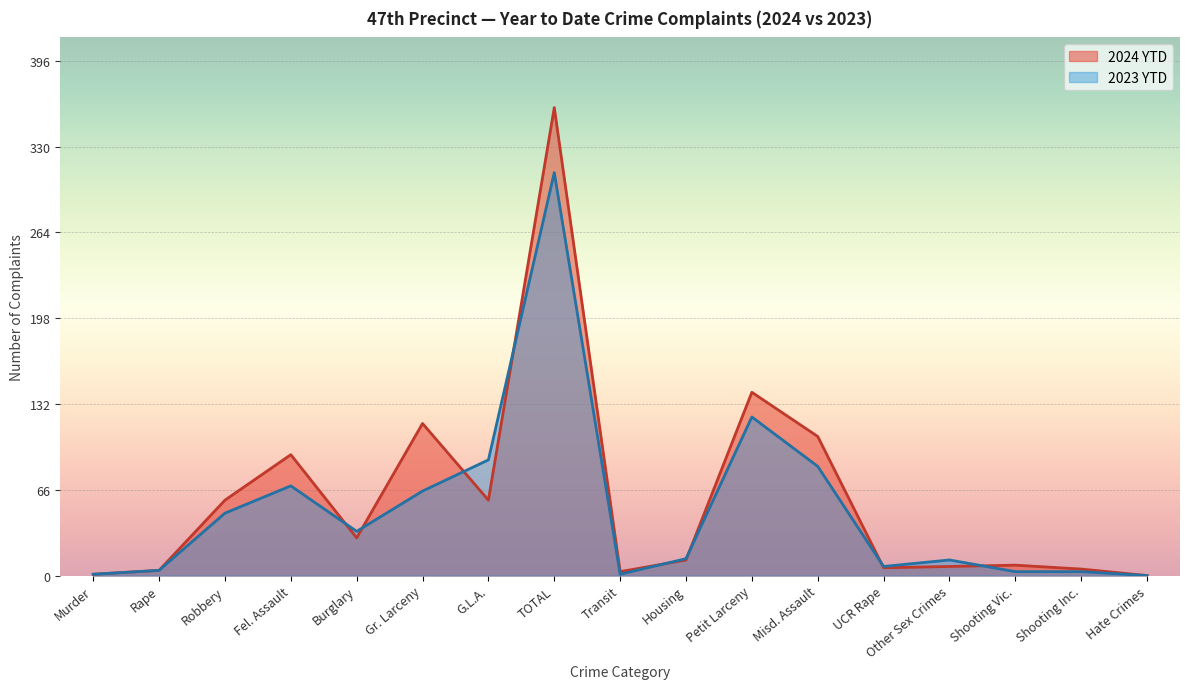

What position from the left is Petit Larceny?

11